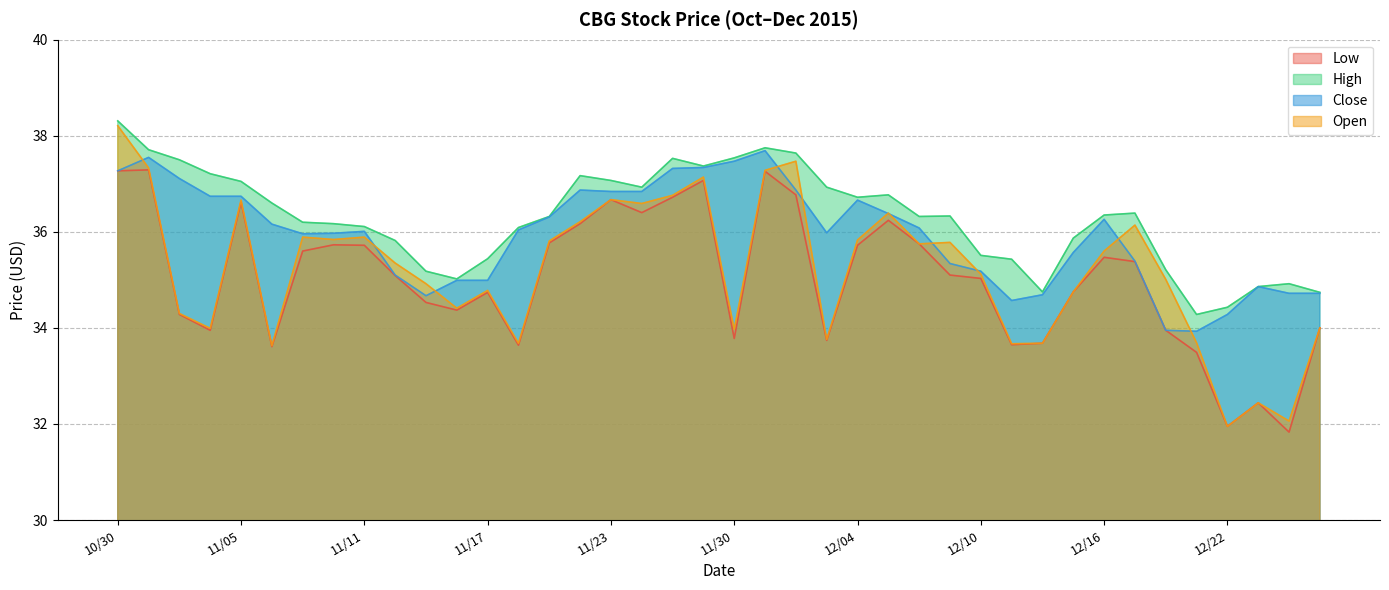

What is the smallest value displayed?

31.8